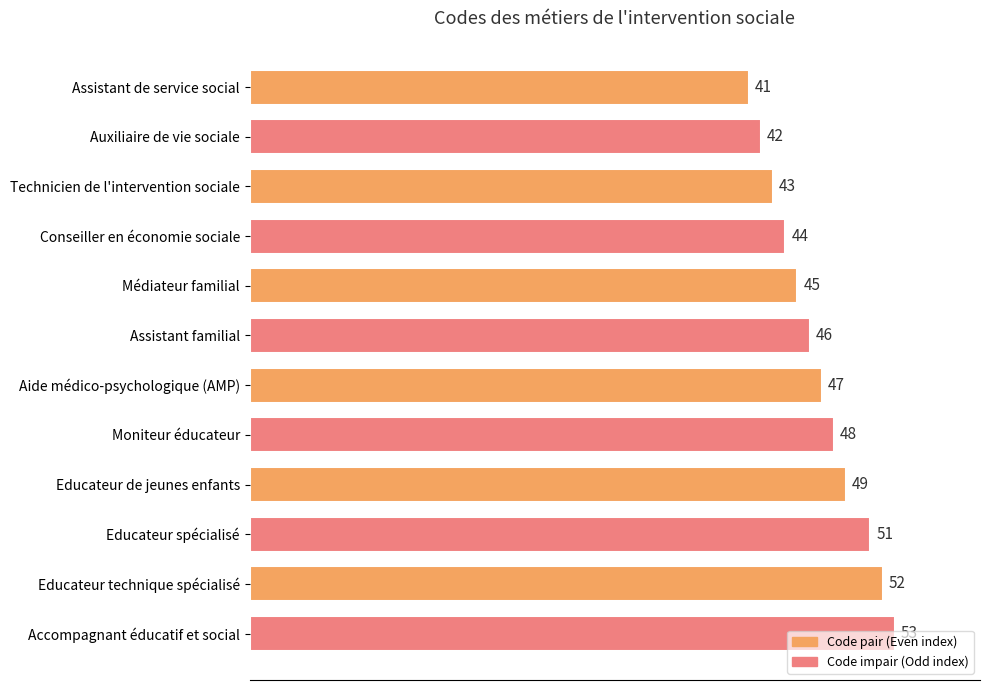

What is the change in value from Educateur spécialisé to Educateur technique spécialisé?

+1